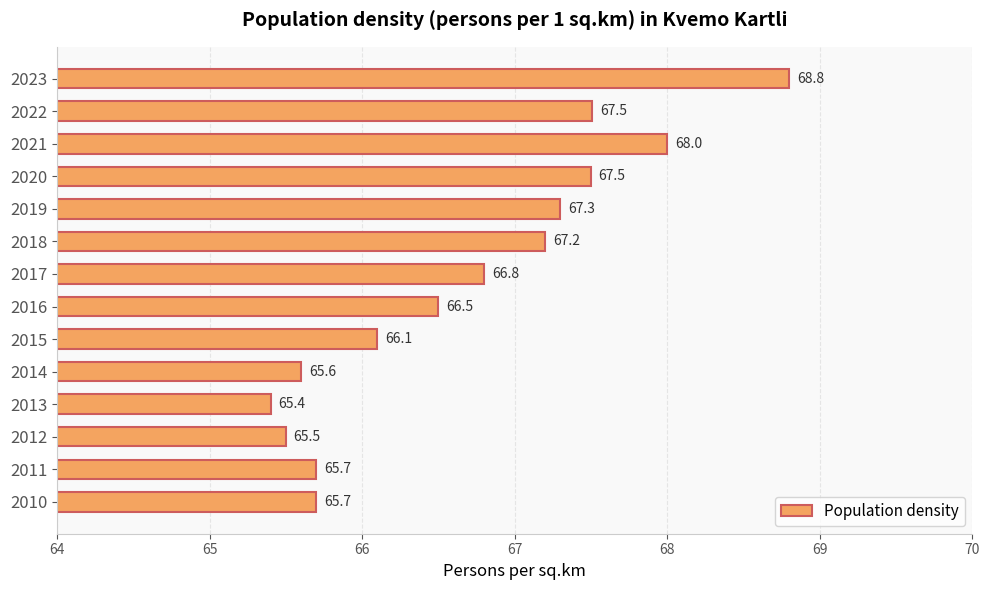

Reading bottom to top, transcribe all the data shown in this chart.

2010=65.7	2011=65.7	2012=65.5	2013=65.4	2014=65.6	2015=66.1	2016=66.5	2017=66.8	2018=67.2	2019=67.3	2020=67.5	2021=68.0	2022=67.5	2023=68.8